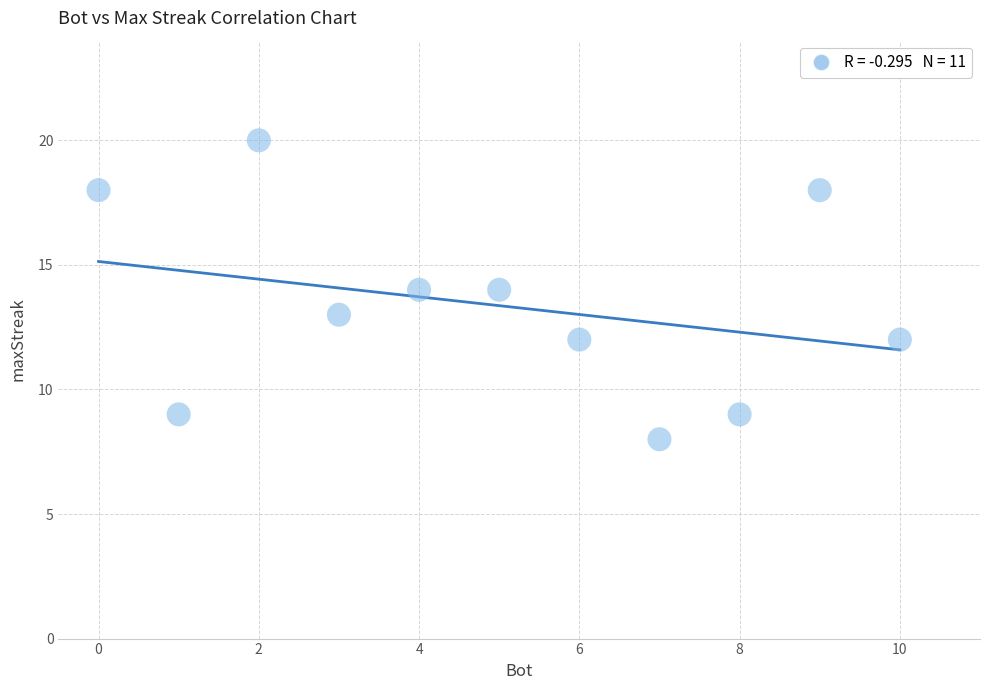

What is the range of X values (max minus min)?

10